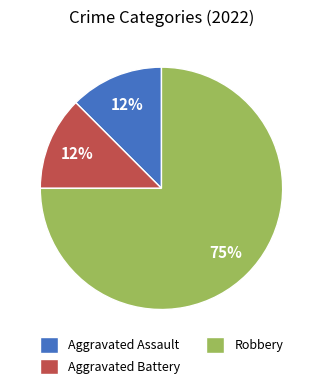

Is Robbery the majority of the pie?

Yes